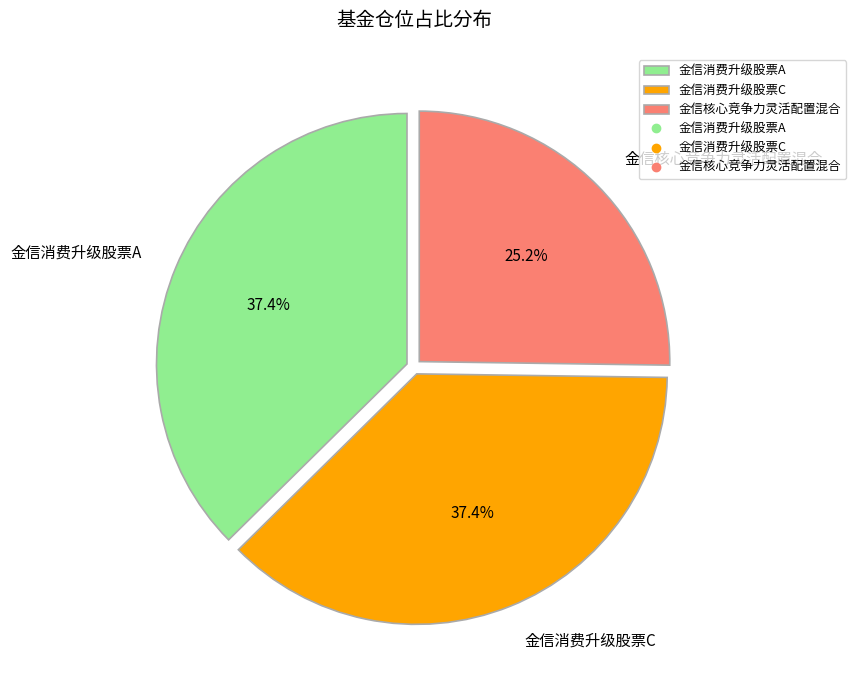

Approximately how many times larger is the value at 金信消费升级股票C compared to 金信核心竞争力灵活配置混合?

1.5